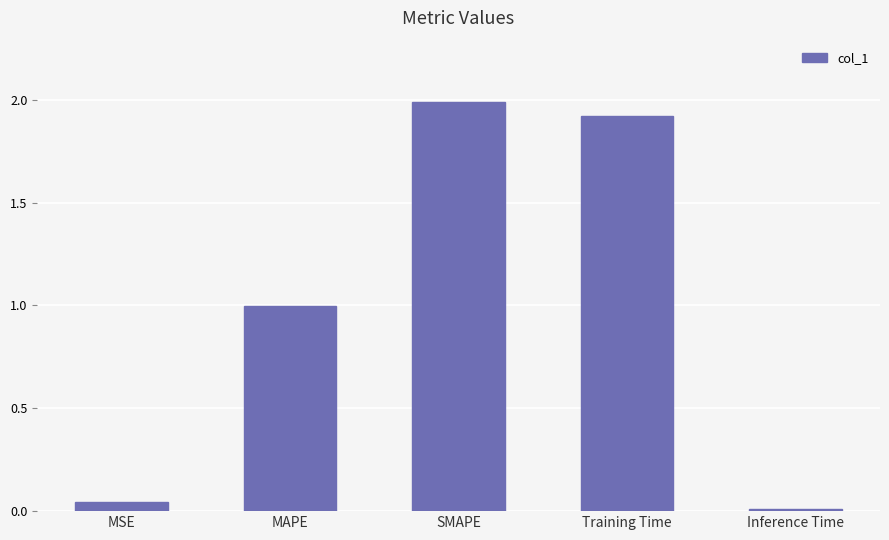

What is the label of the 3rd bar from the right?

SMAPE